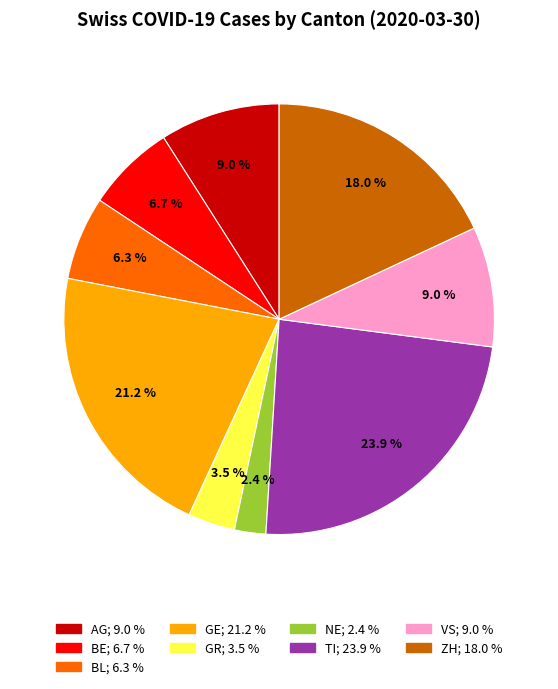

Is there any slice that represents more than half of the pie?

No